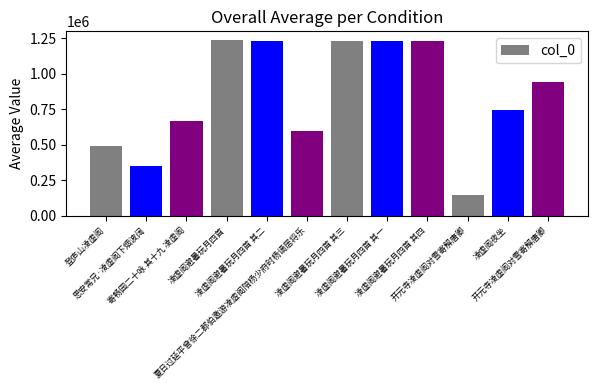

Where is the data nearest to the value 691622?

寄畅园二十咏 其十九 凌虚阁